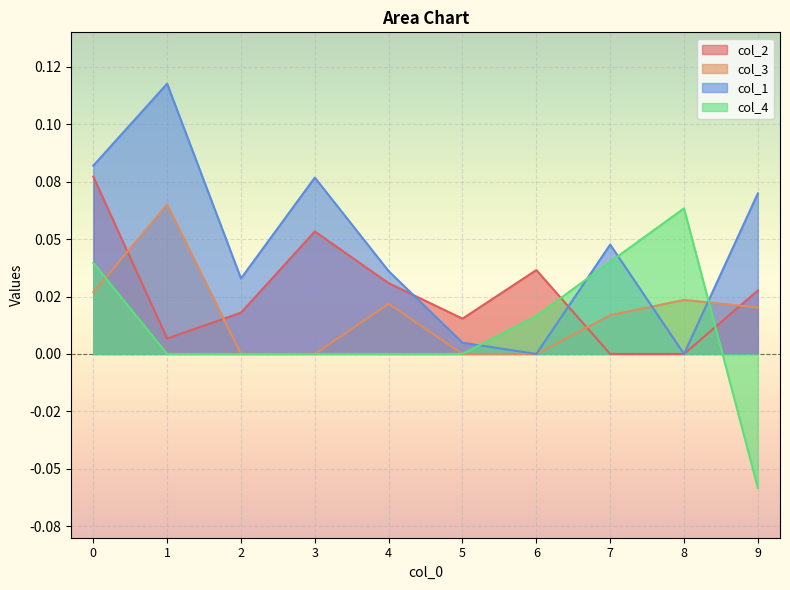

How many data points in col_4 are less than 0?

1